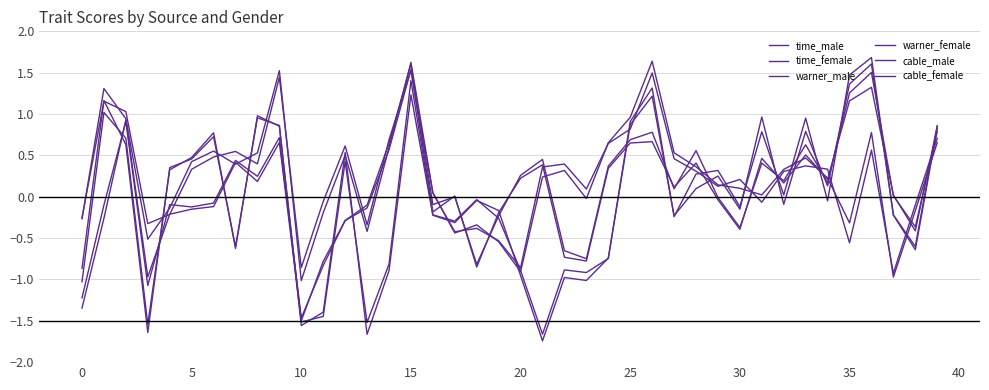

Which series has the largest range (max minus min)?

warner_female